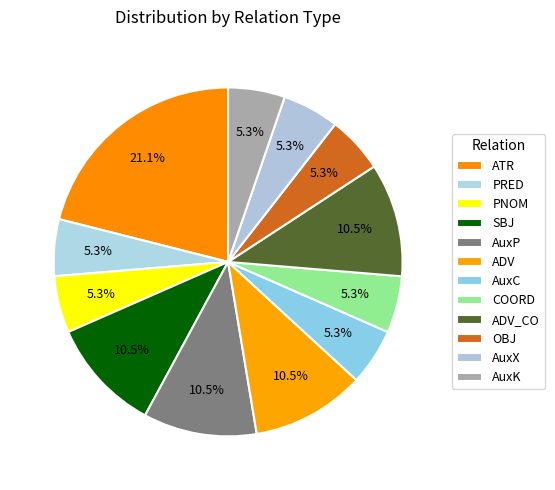

How many slices are in this pie chart?

12